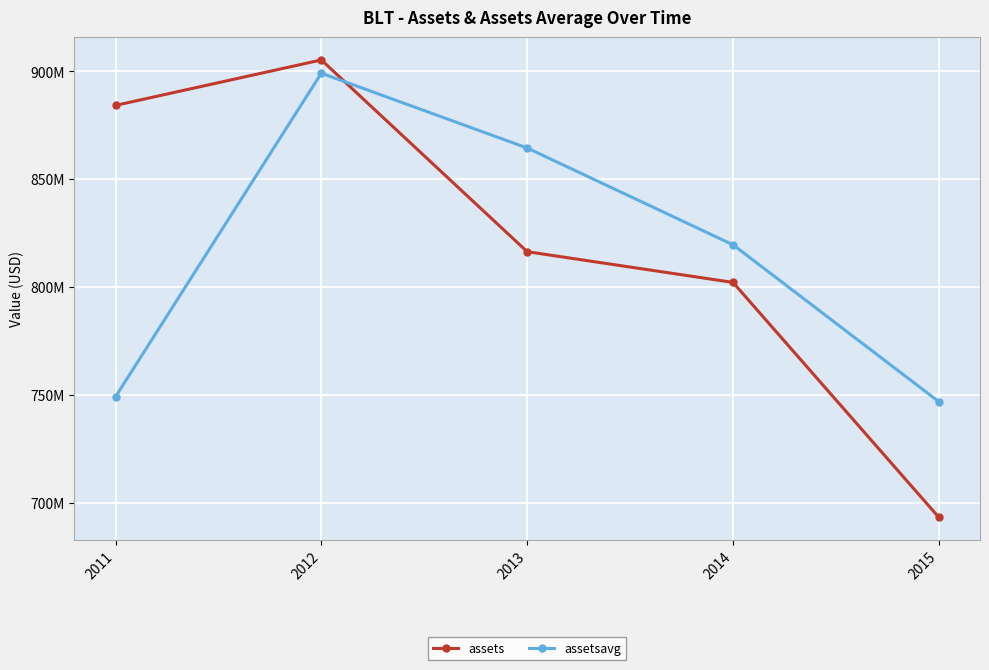

The assets series shows 884207000 at 2011. True or false?

True